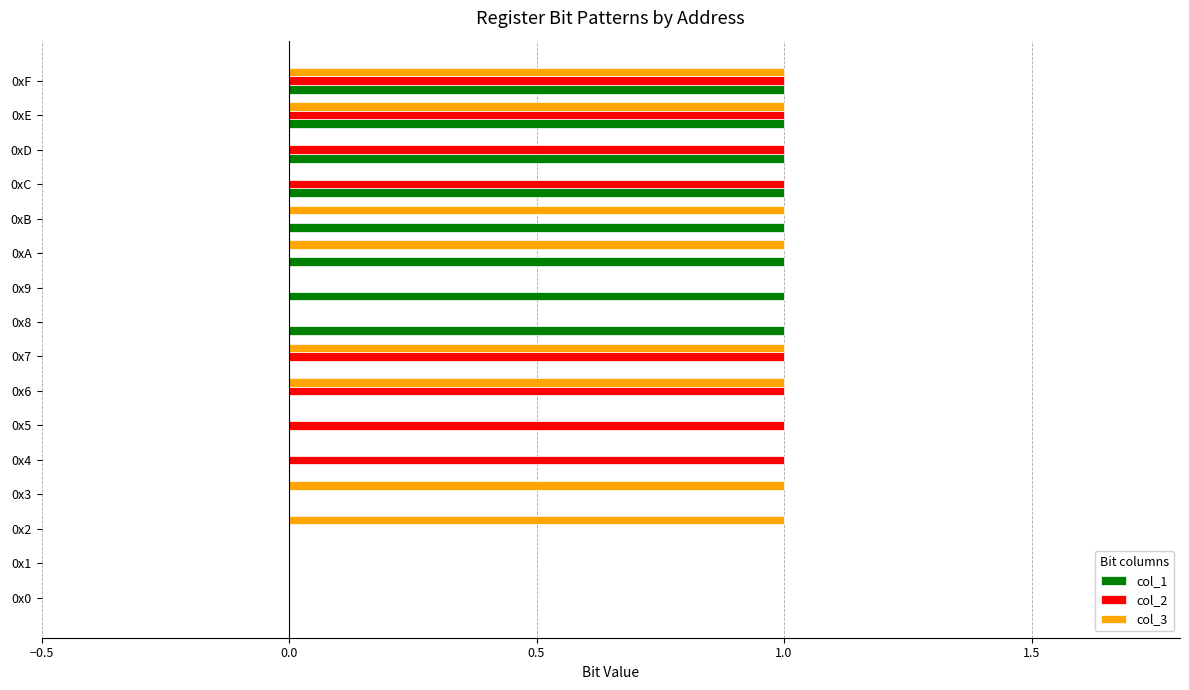

The col_3 series shows 1 at 0x7. True or false?

True